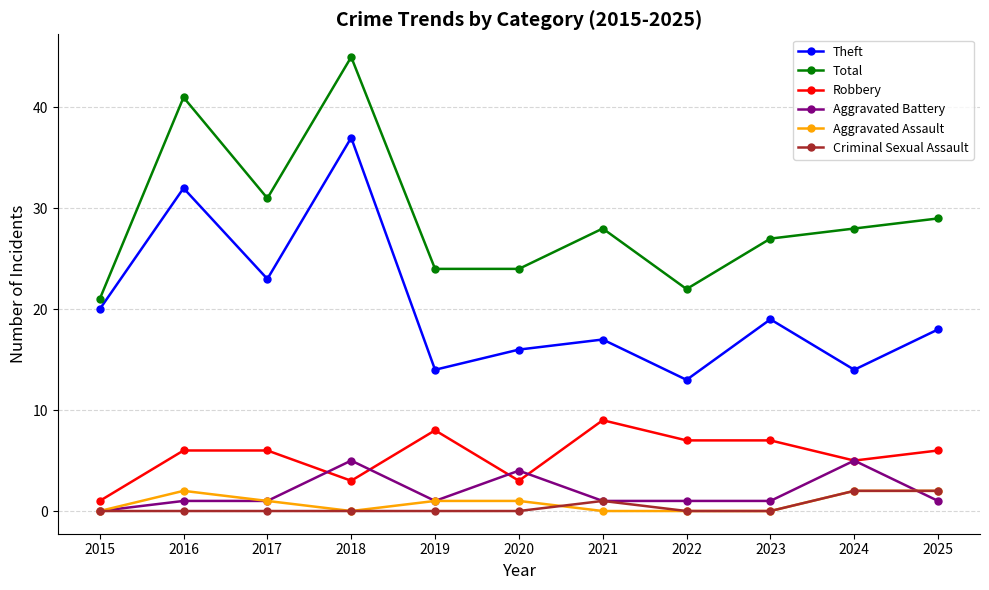

What is the difference between the second highest and minimum values in the Aggravated Battery series?

5